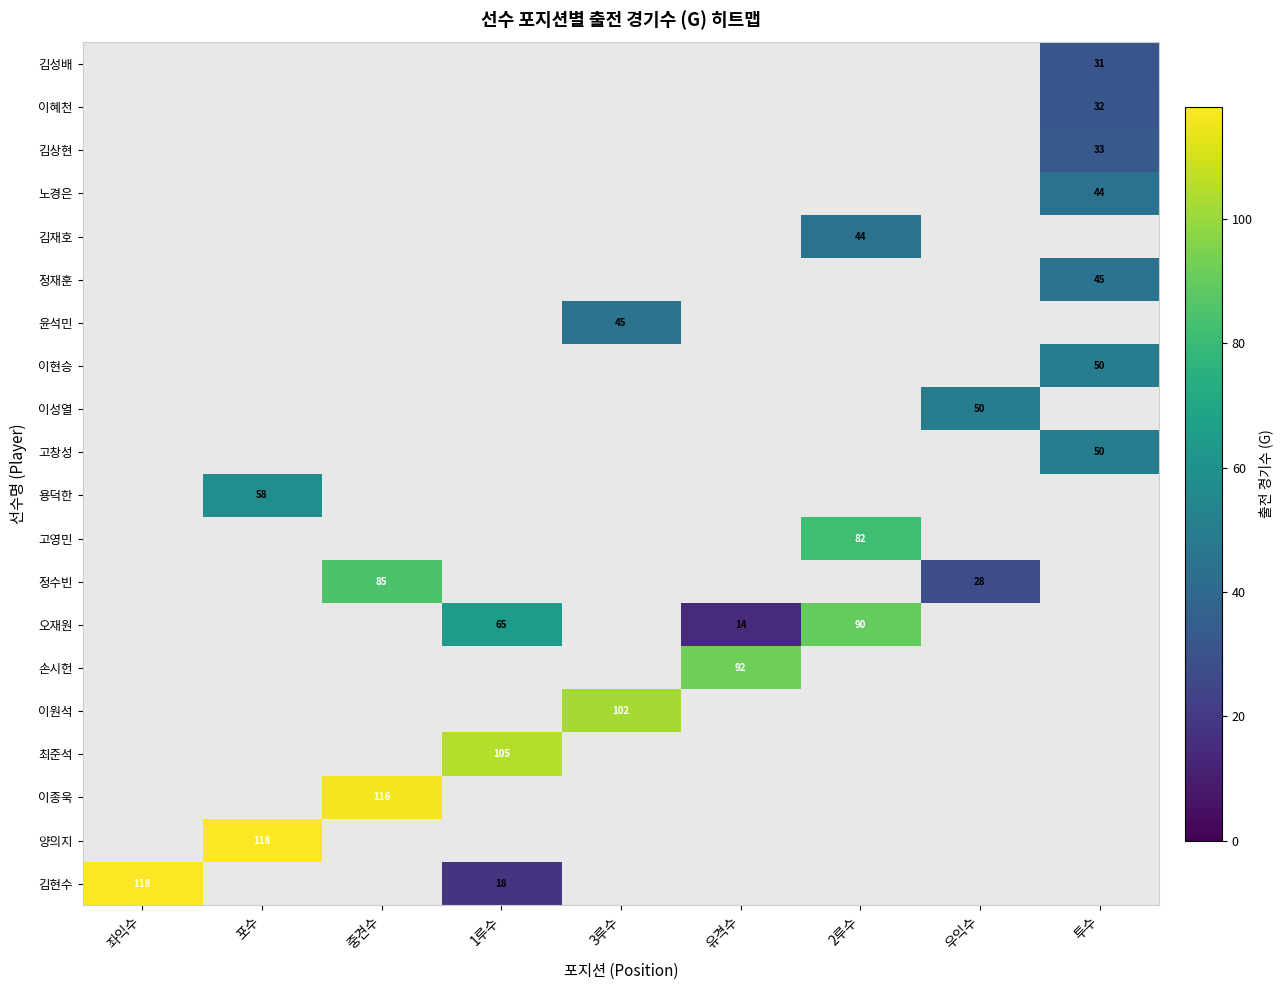

What is the total value across all series at 중견수?

201